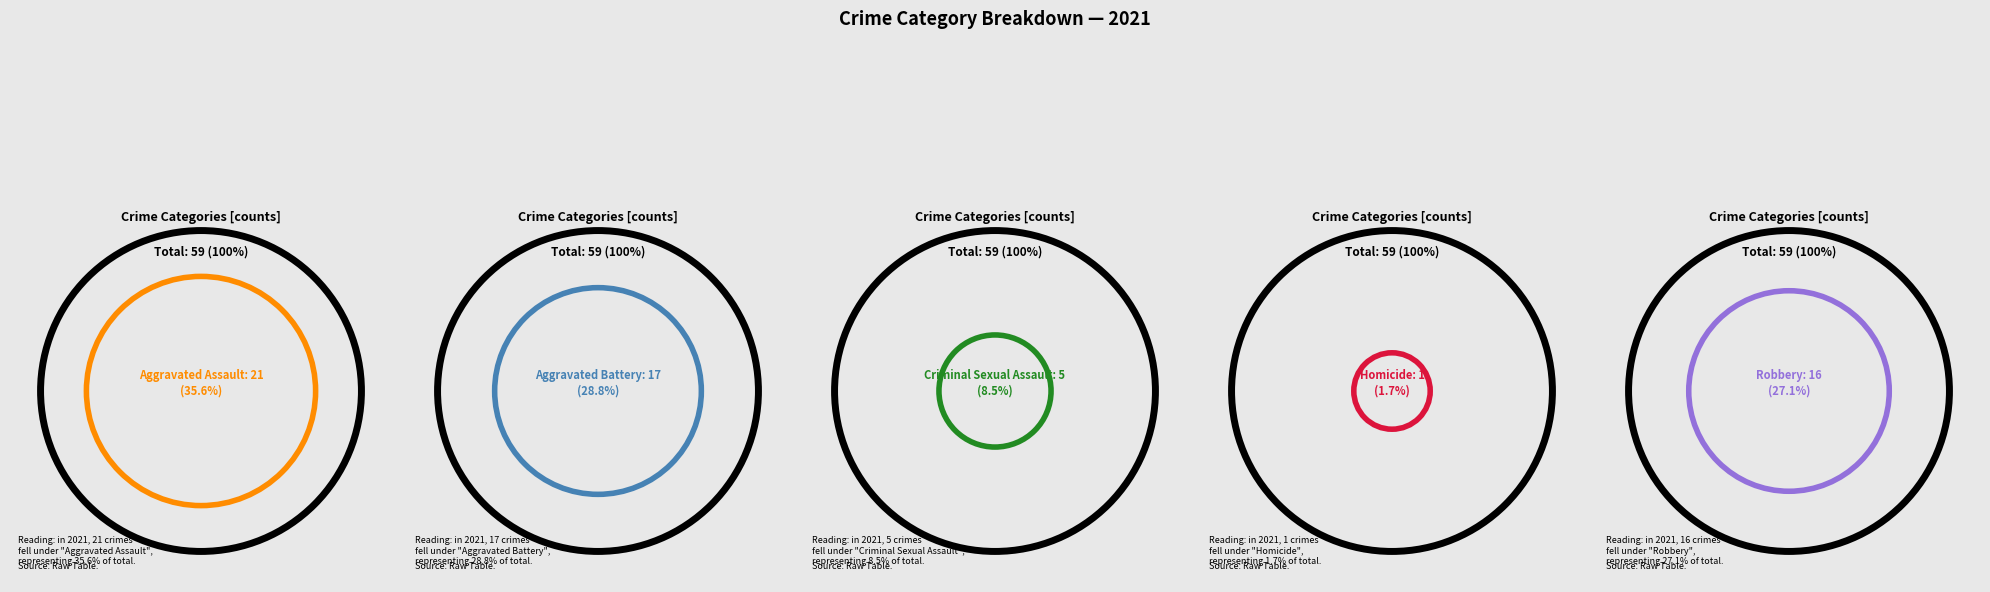

To the nearest percent, what is the difference between the Aggravated Battery and Robbery slice percentages?

2%